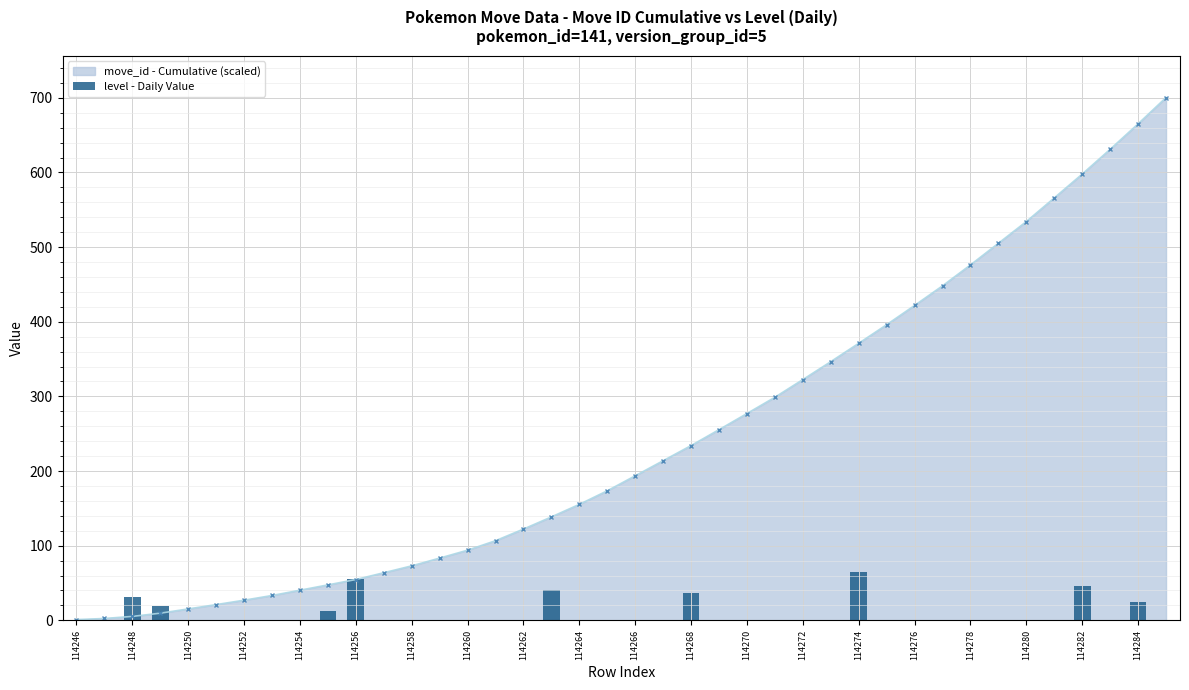

What is the highest value of the move_id - Cumulative (scaled) series?

700.4